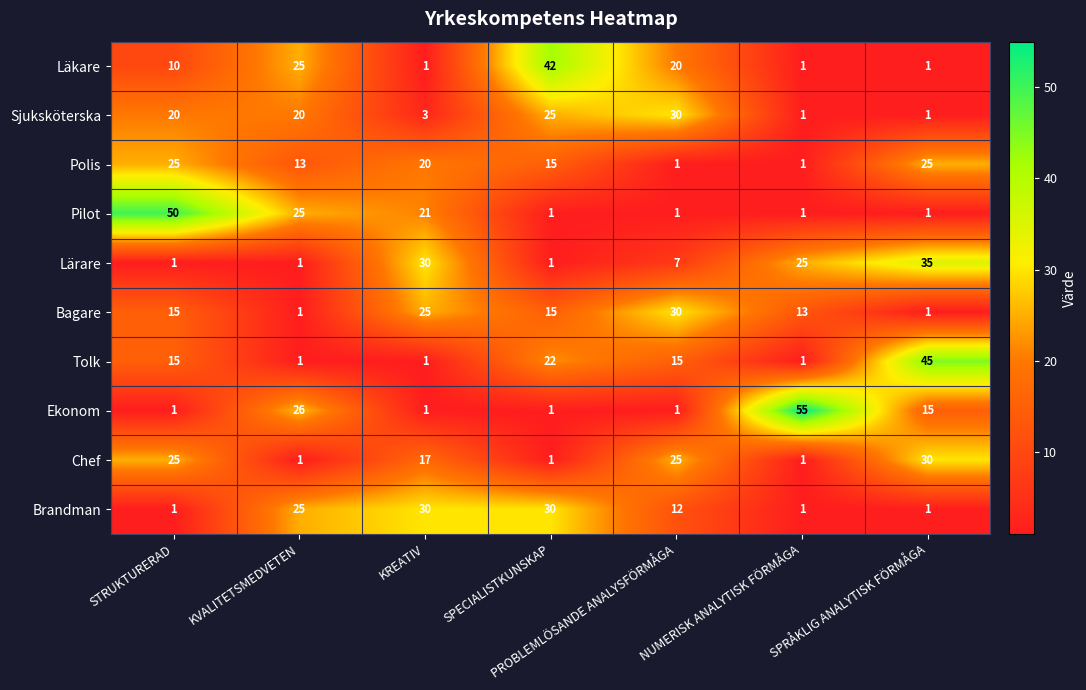

What is the difference between the maximum and minimum values in the Brandman series?

29